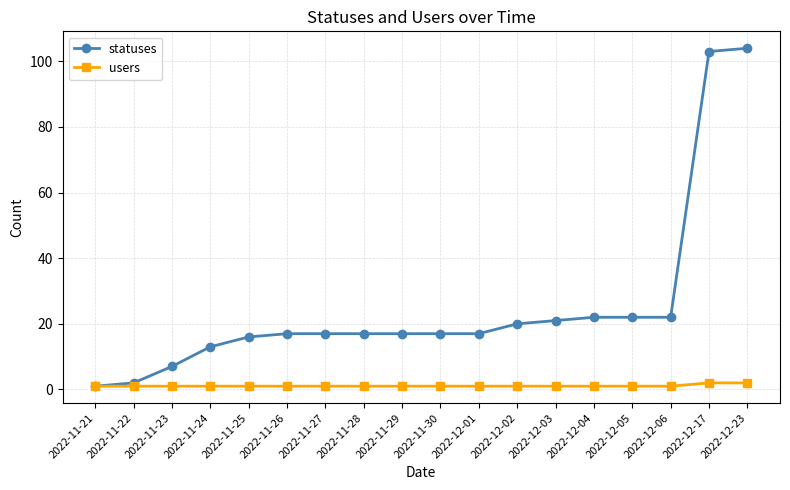

Reading left to right, extract all data points from this chart.

statuses: 1	2	7	13	16	17	17	17	17	17	17	20	21	22	22	22	103	104
users: 1	1	1	1	1	1	1	1	1	1	1	1	1	1	1	1	2	2